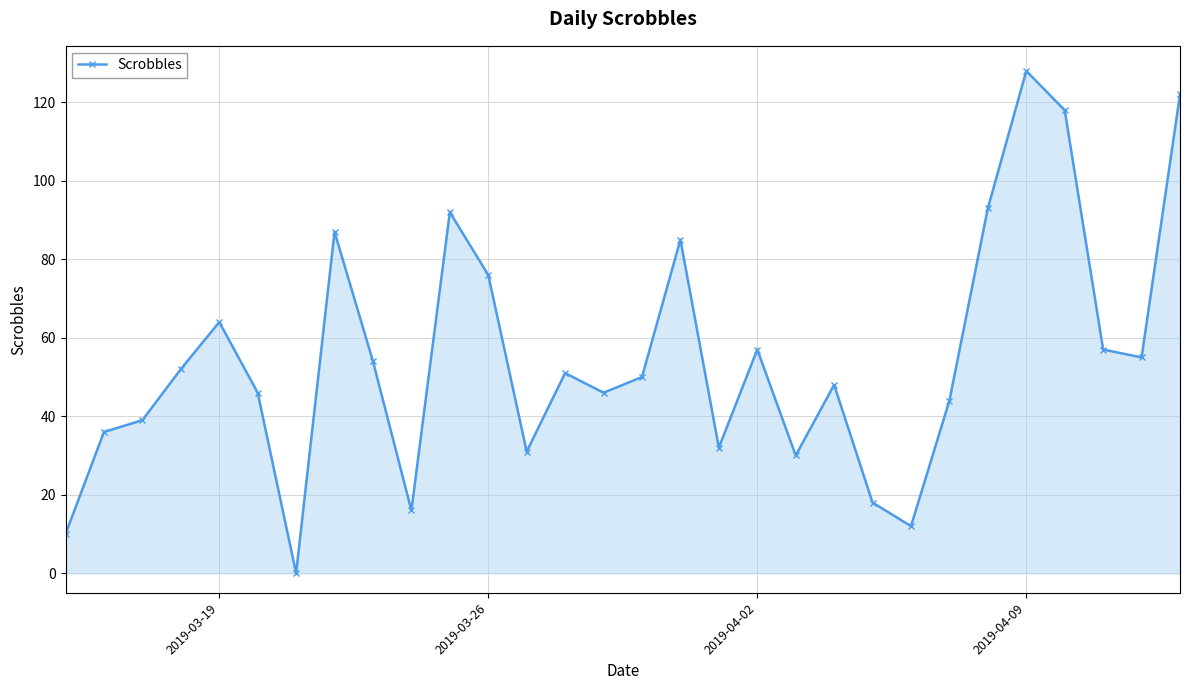

What is the value of the 5th point from the left?

64